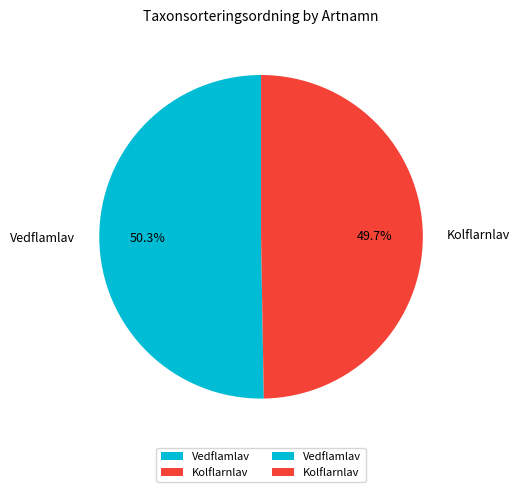

Approximately how many times larger is the value at Kolflarnlav compared to Vedflamlav?

1.0